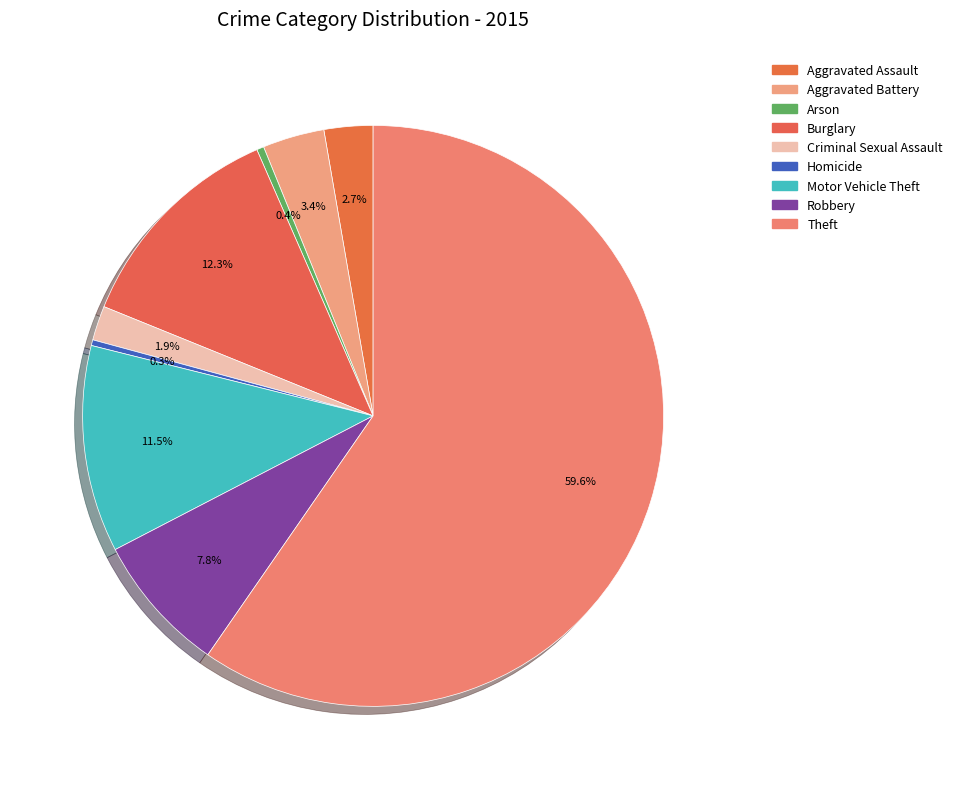

Approximately how many times larger is the value at Burglary compared to Aggravated Battery?

3.6